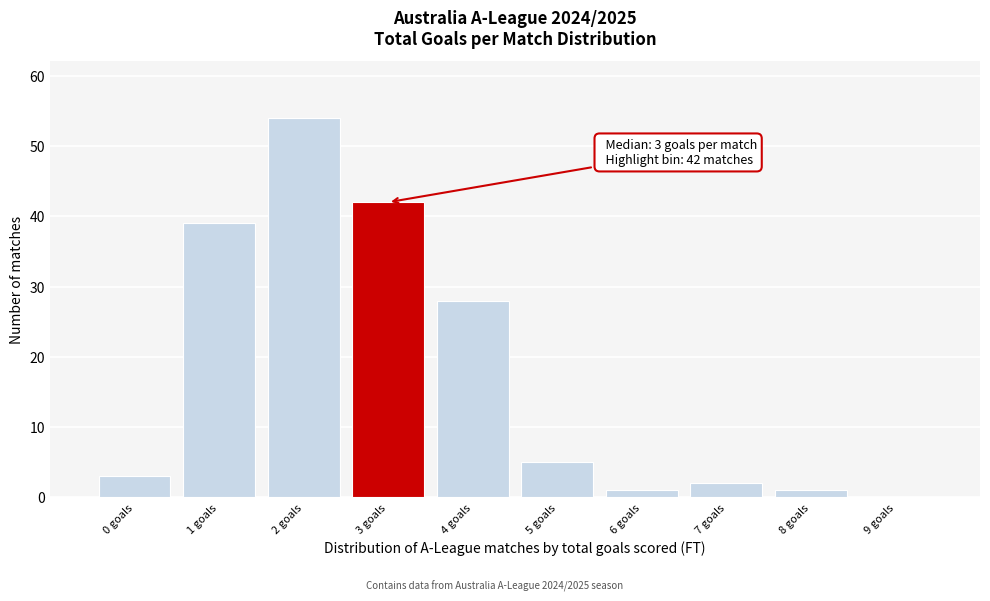

Which range on the x-axis has the tallest bar?

1.5 to 2.5